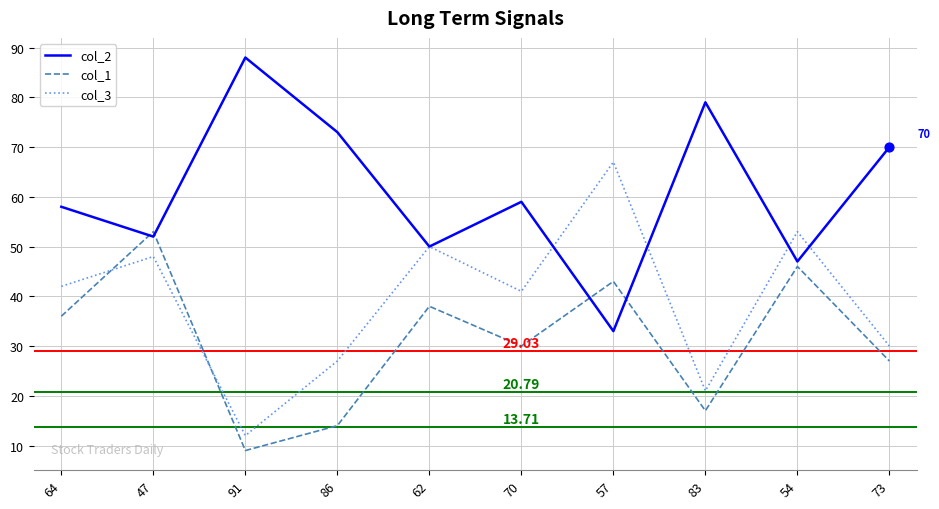

Which series has the largest total across all categories?

col_2